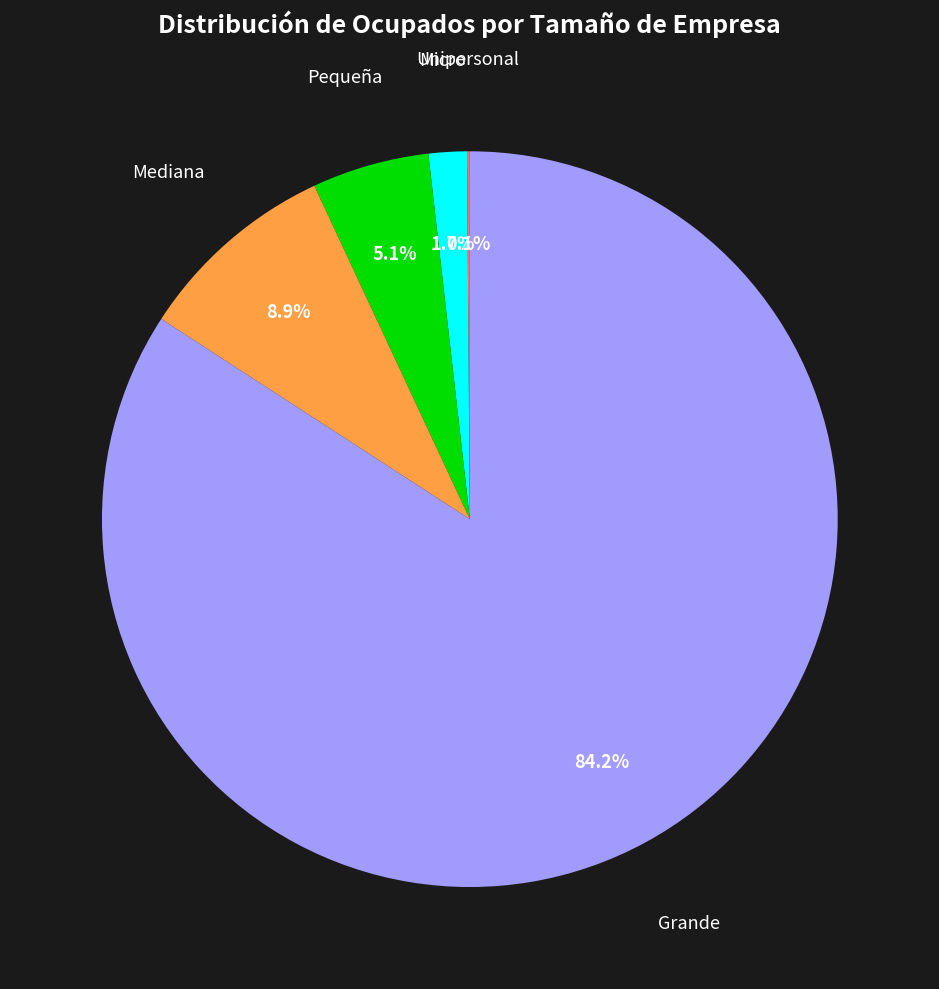

Is there a majority slice in this chart?

Yes